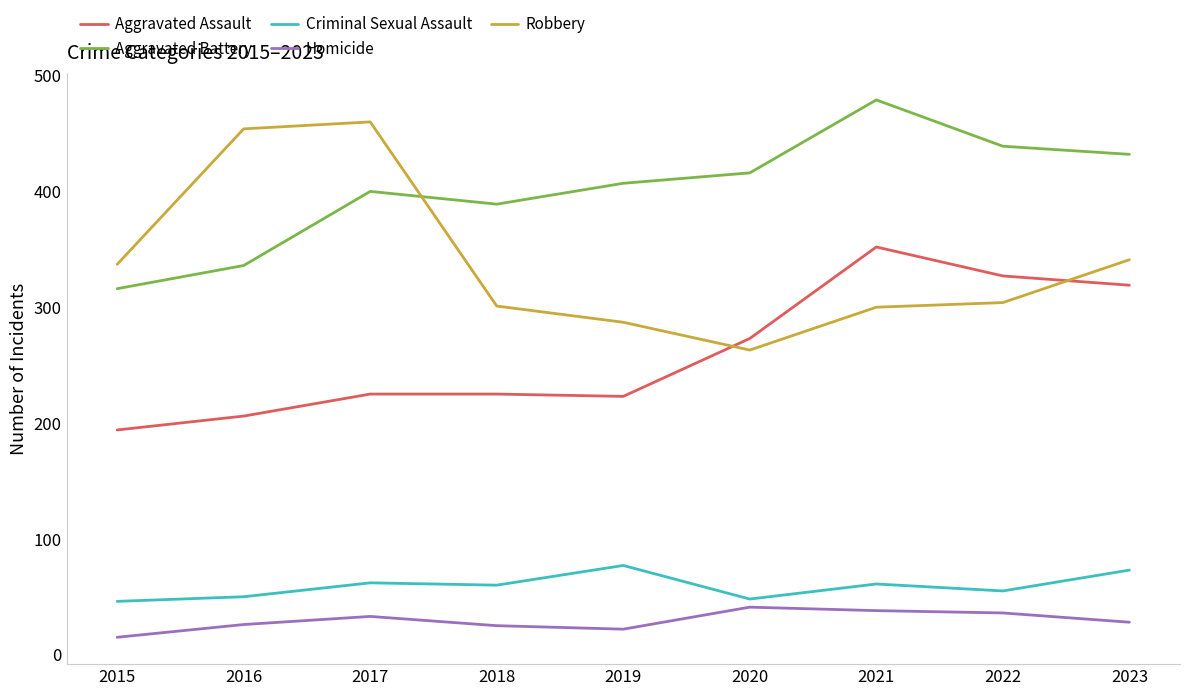

True or false: Aggravated Battery has a value of 316 at 2015.

True